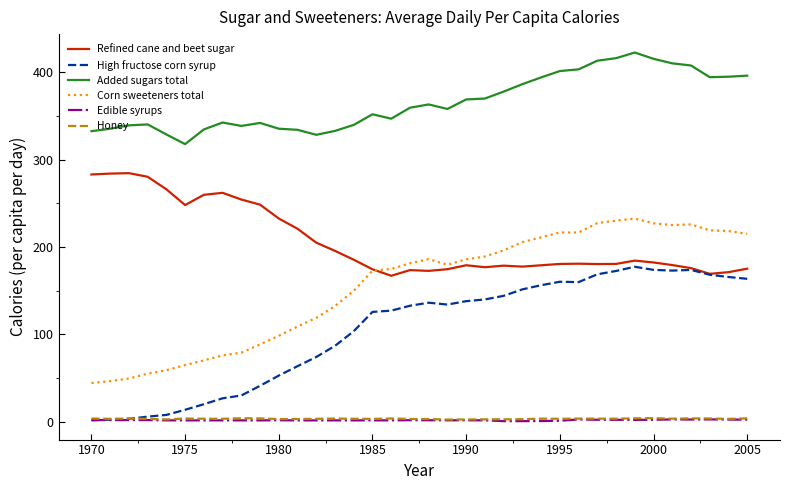

Which series has the largest total across all categories?

Added sugars total